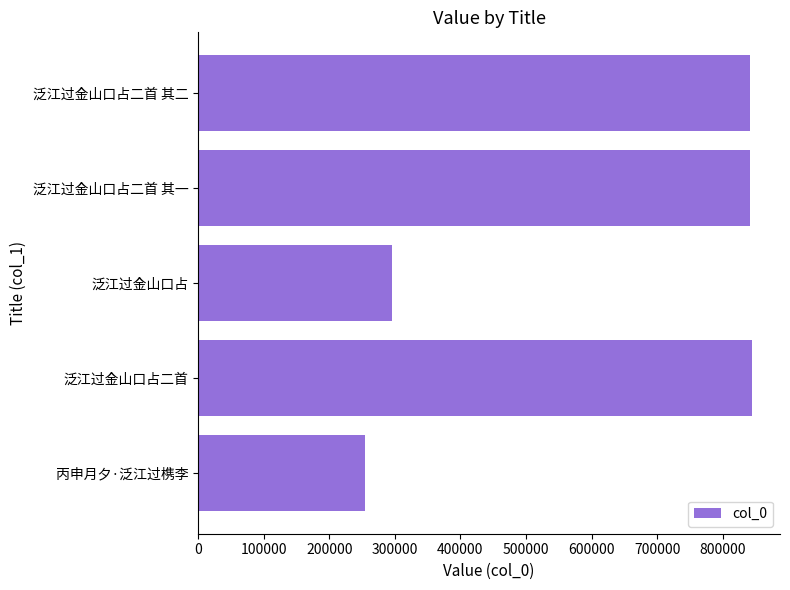

How many data points does each series have?

5